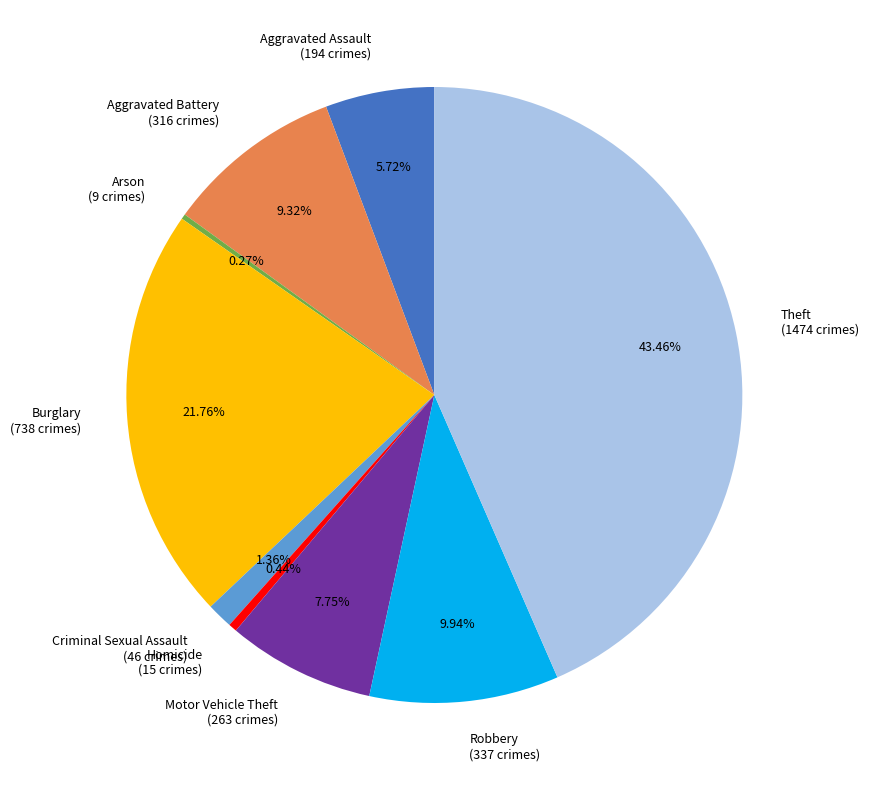

Is it true that Aggravated Assault is 12% of the pie?

False